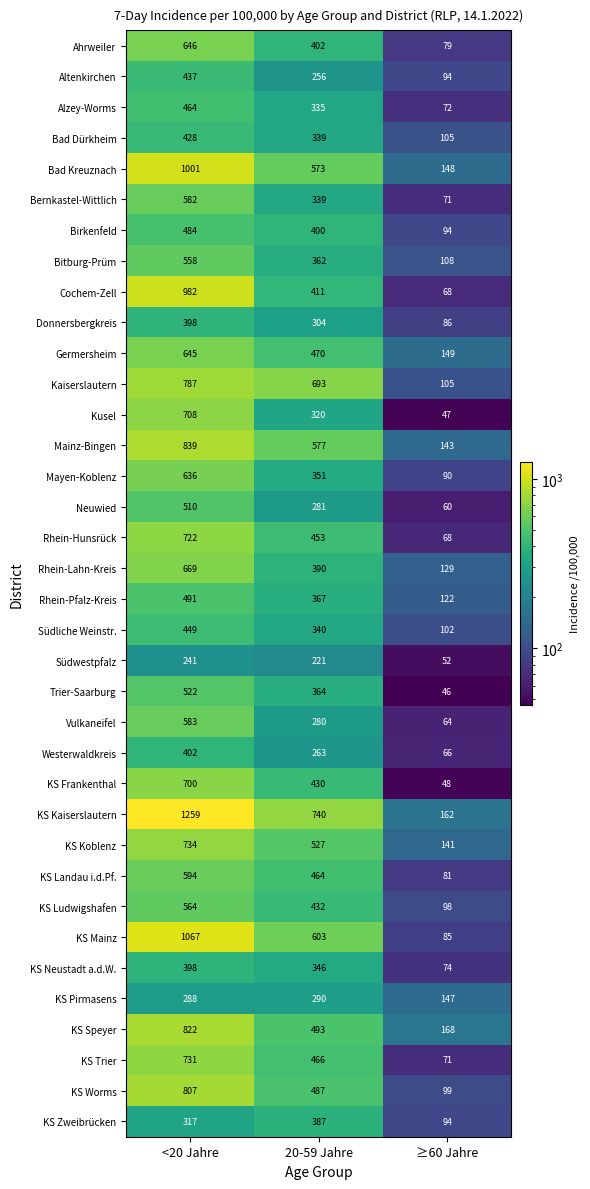

Which series has the largest total across all categories?

KS Kaiserslautern